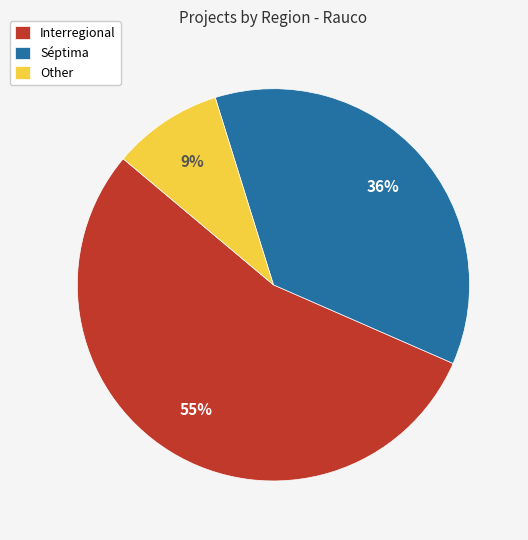

Rank the categories by value from lowest to highest.

Other, Séptima, Interregional